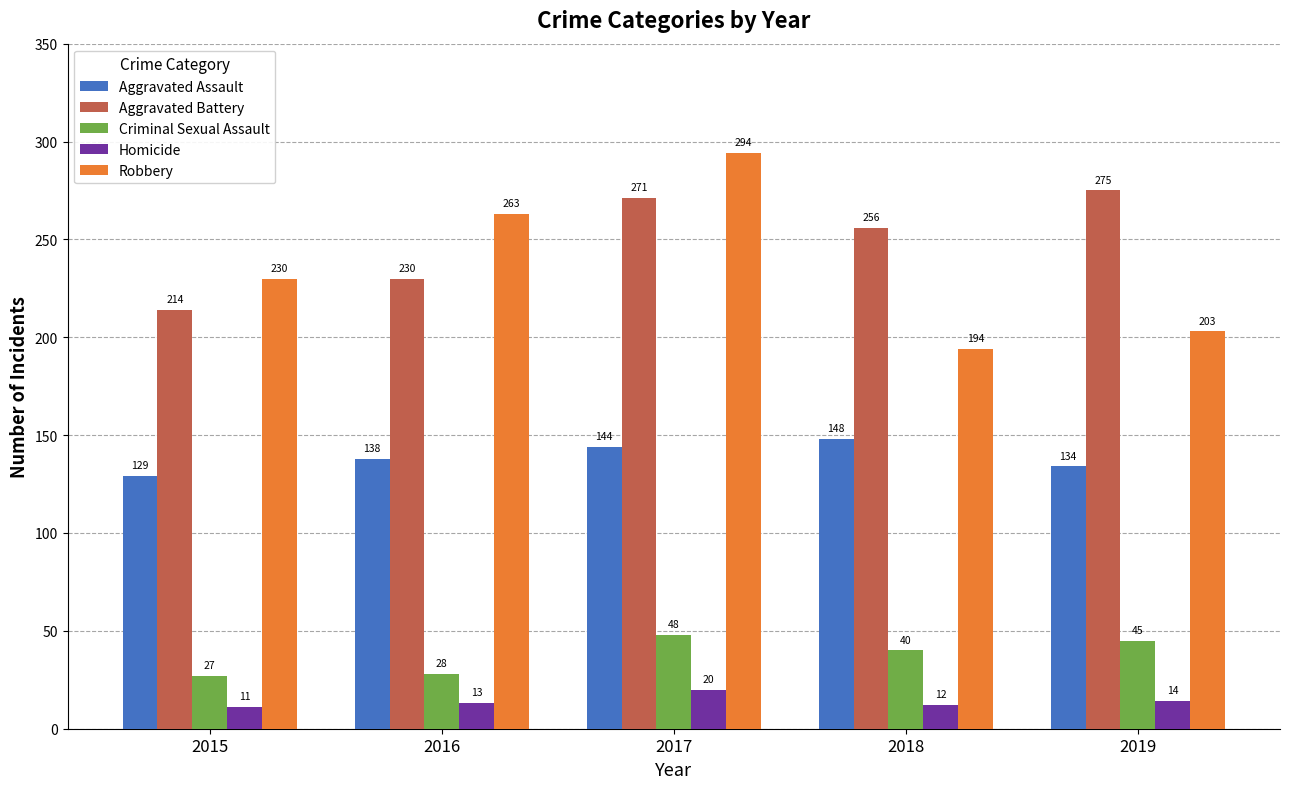

Does the chart contain stacked bars?

No